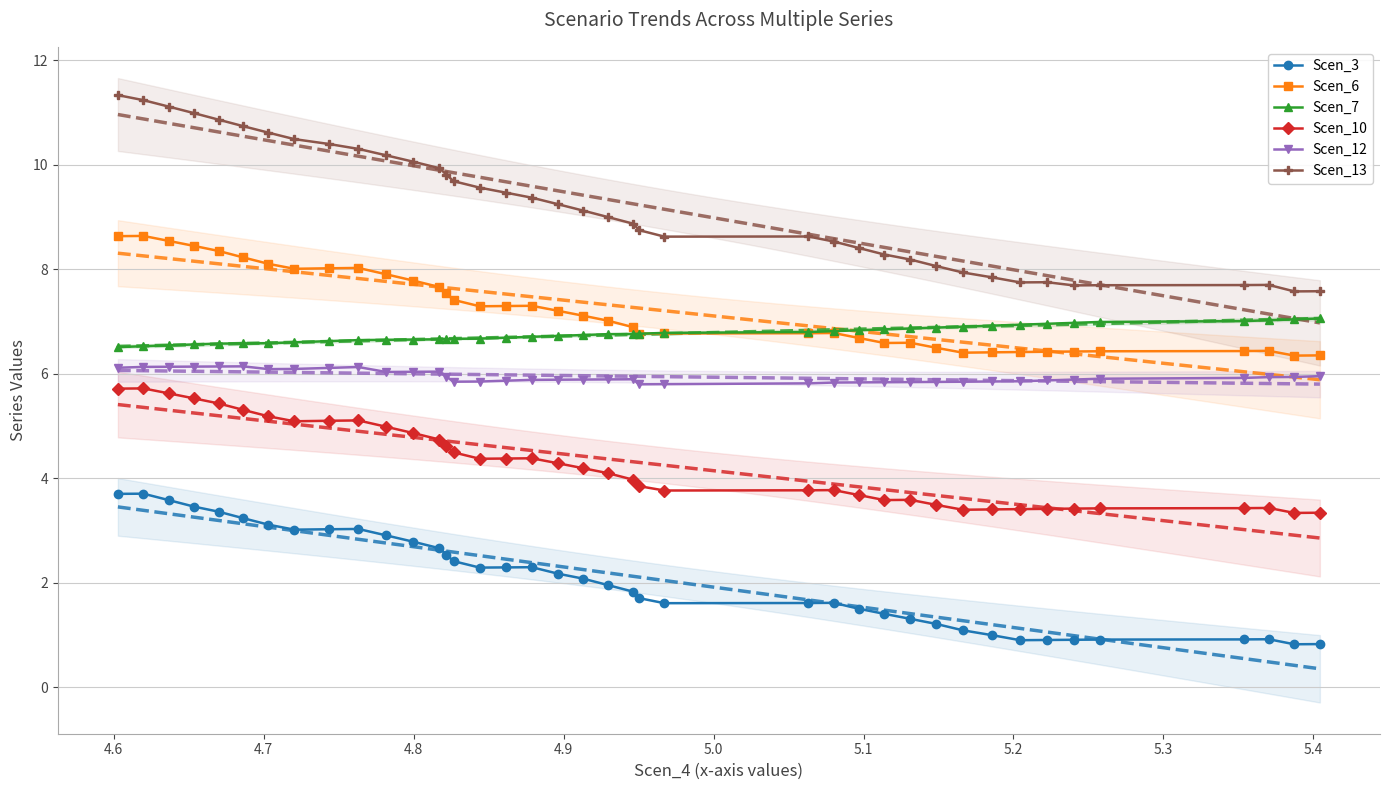

What are all the series names shown in the legend?

Scen_3, Scen_6, Scen_7, Scen_10, Scen_12, Scen_13